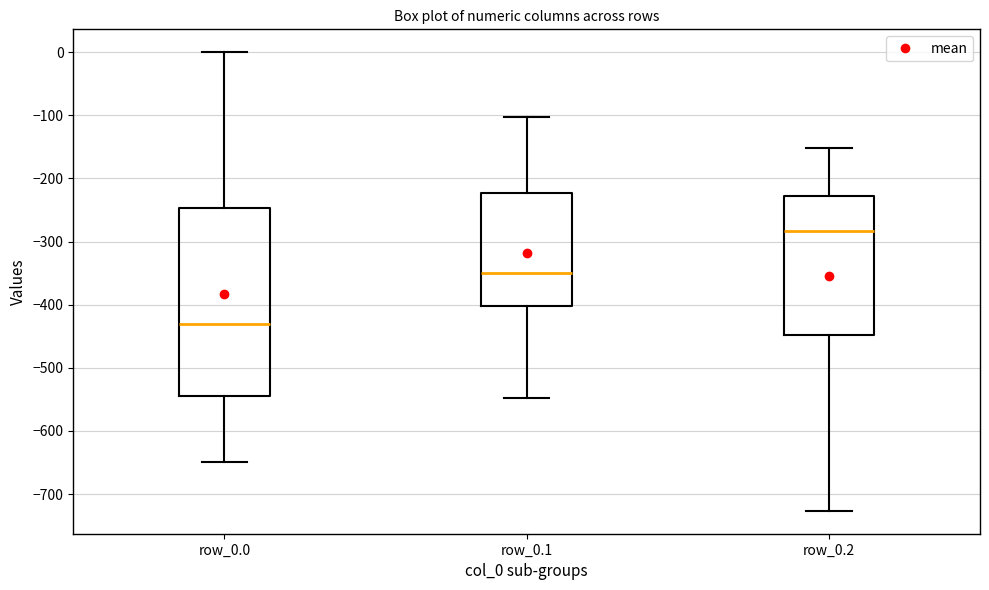

Where is the lower edge of the box for row_0.0 on the y-axis? The values are not printed on the chart, so give them approximately, as read against the axis.

-540